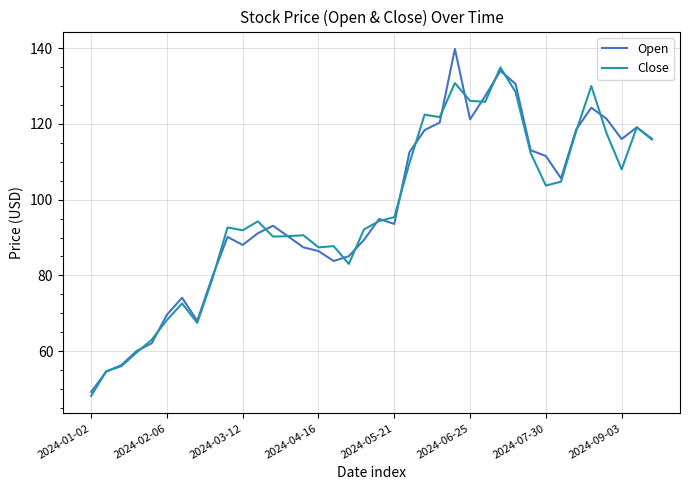

List the series in order of their peak value, highest first.

Open, Close